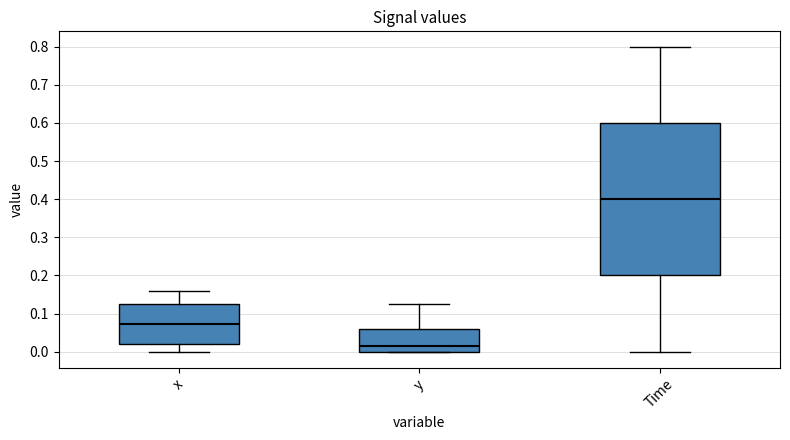

Where is the upper edge of the box for Time on the y-axis? The values are not printed on the chart, so give them approximately, as read against the axis.

0.60